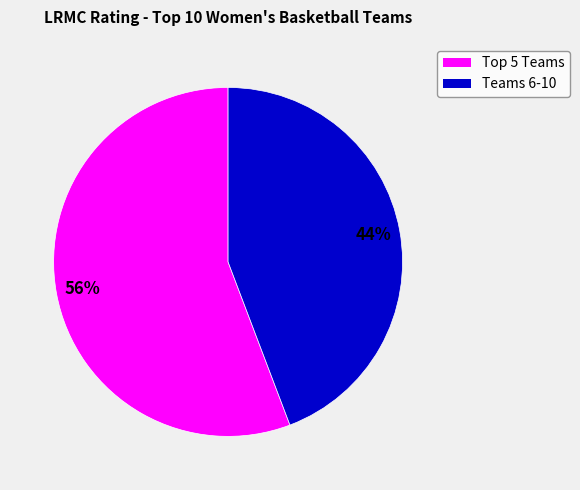

Is there any slice that represents more than half of the pie?

Yes